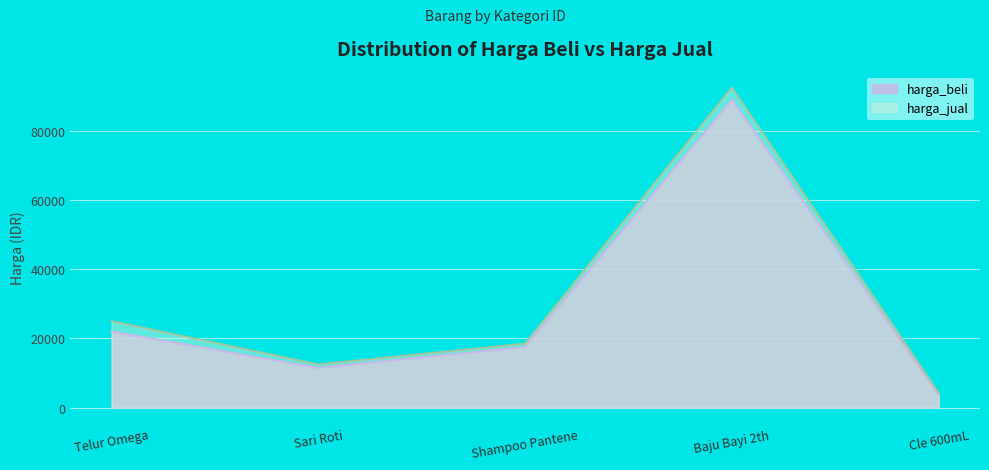

True or false: harga_jual has a value of 12500 at Sari Roti.

True